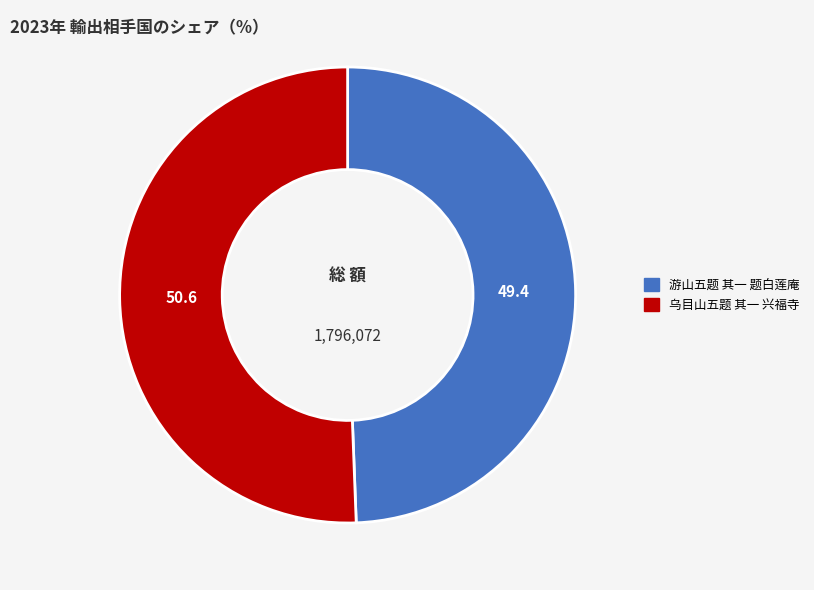

Is there any slice that represents more than half of the pie?

Yes